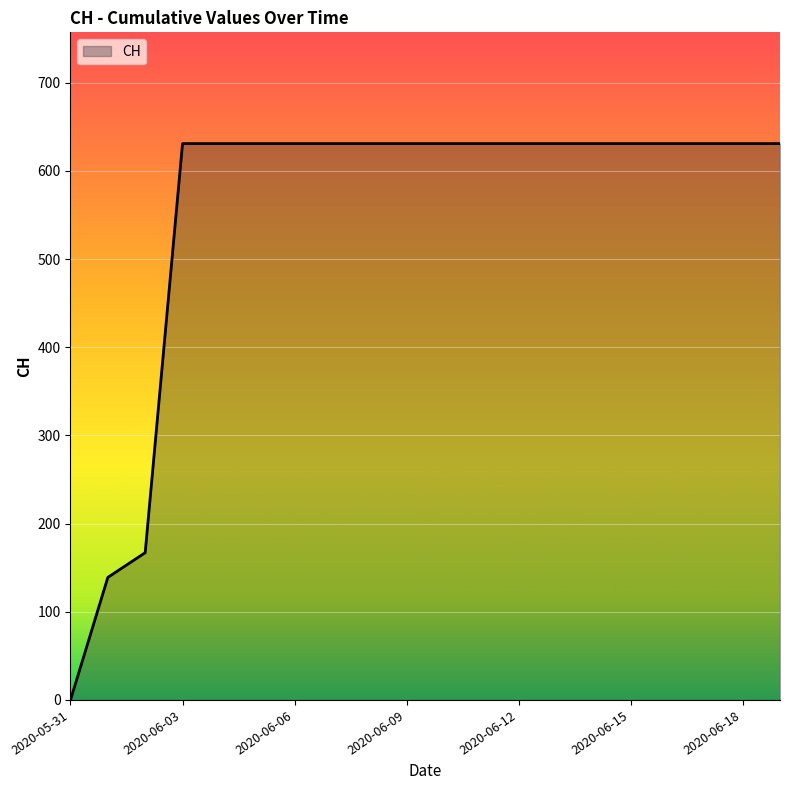

What is the difference between the maximum and minimum values?

631